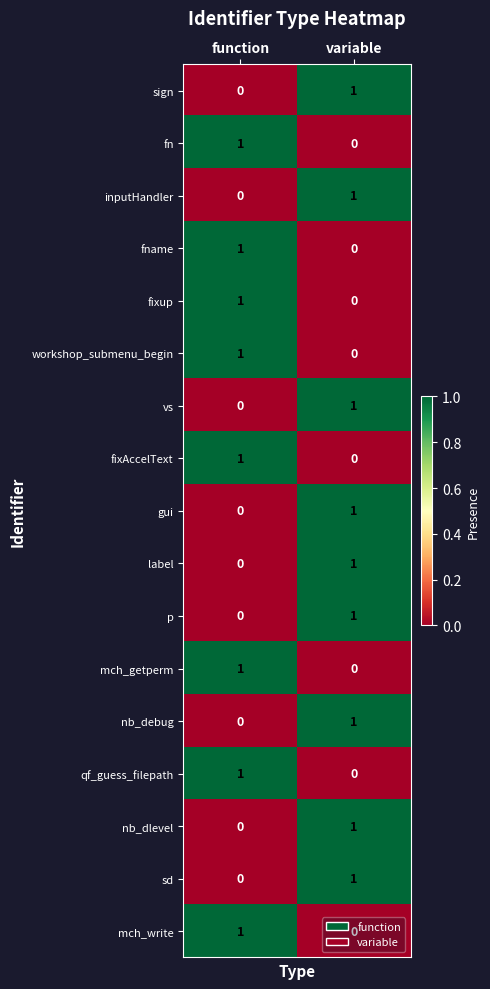

Is it true that fixup equals 0 at variable?

True